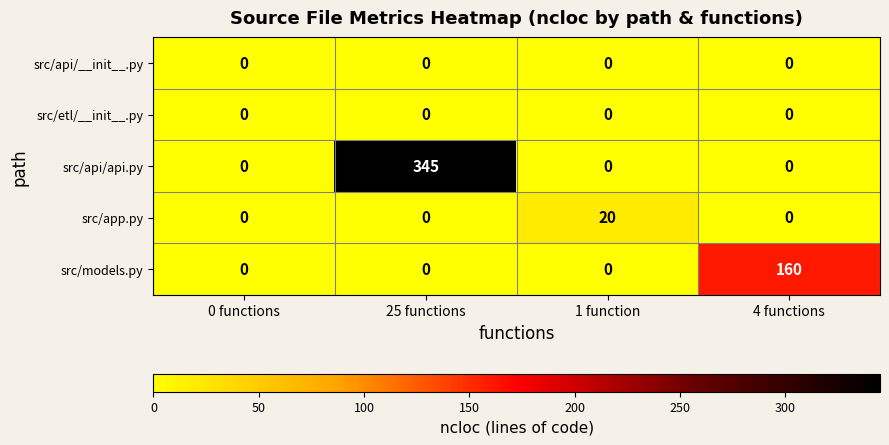

Reading right to left, transcribe all the data shown in this chart.

src/api/__init__.py: 4 functions=0	1 function=0	25 functions=0	0 functions=0
src/etl/__init__.py: 4 functions=0	1 function=0	25 functions=0	0 functions=0
src/api/api.py: 4 functions=0	1 function=0	25 functions=345	0 functions=0
src/app.py: 4 functions=0	1 function=20	25 functions=0	0 functions=0
src/models.py: 4 functions=160	1 function=0	25 functions=0	0 functions=0